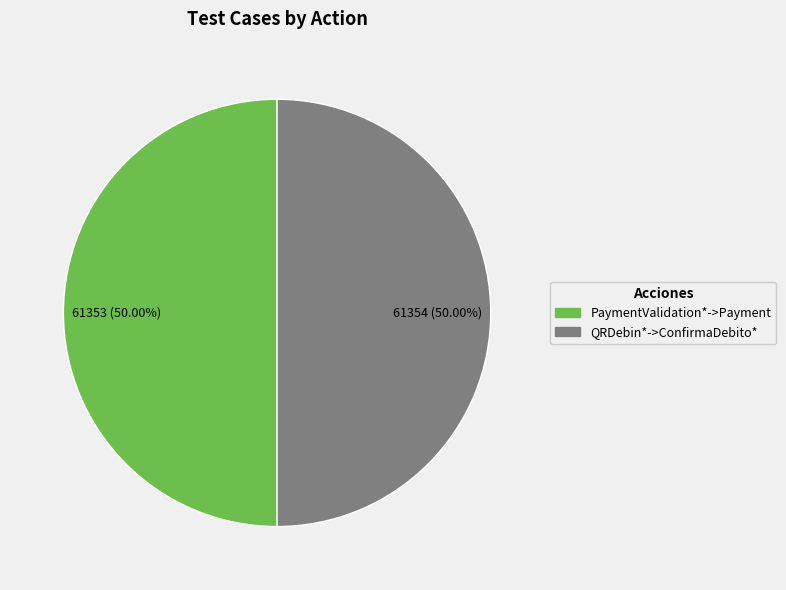

How many segments does this pie chart have?

2